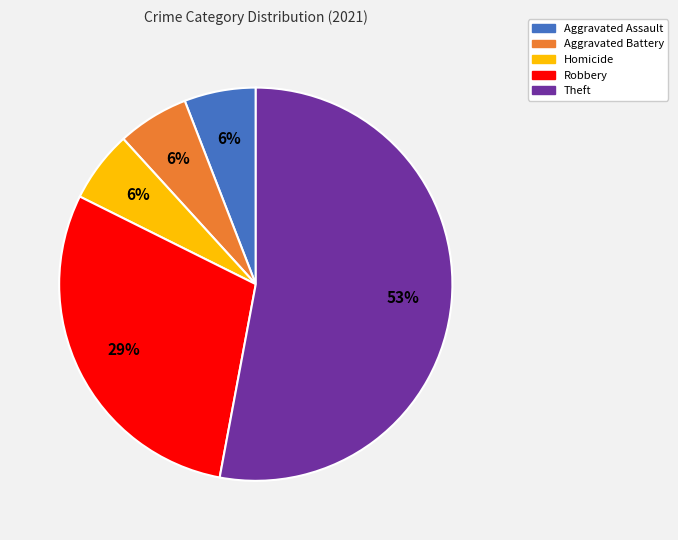

Is there any slice that represents more than half of the pie?

Yes